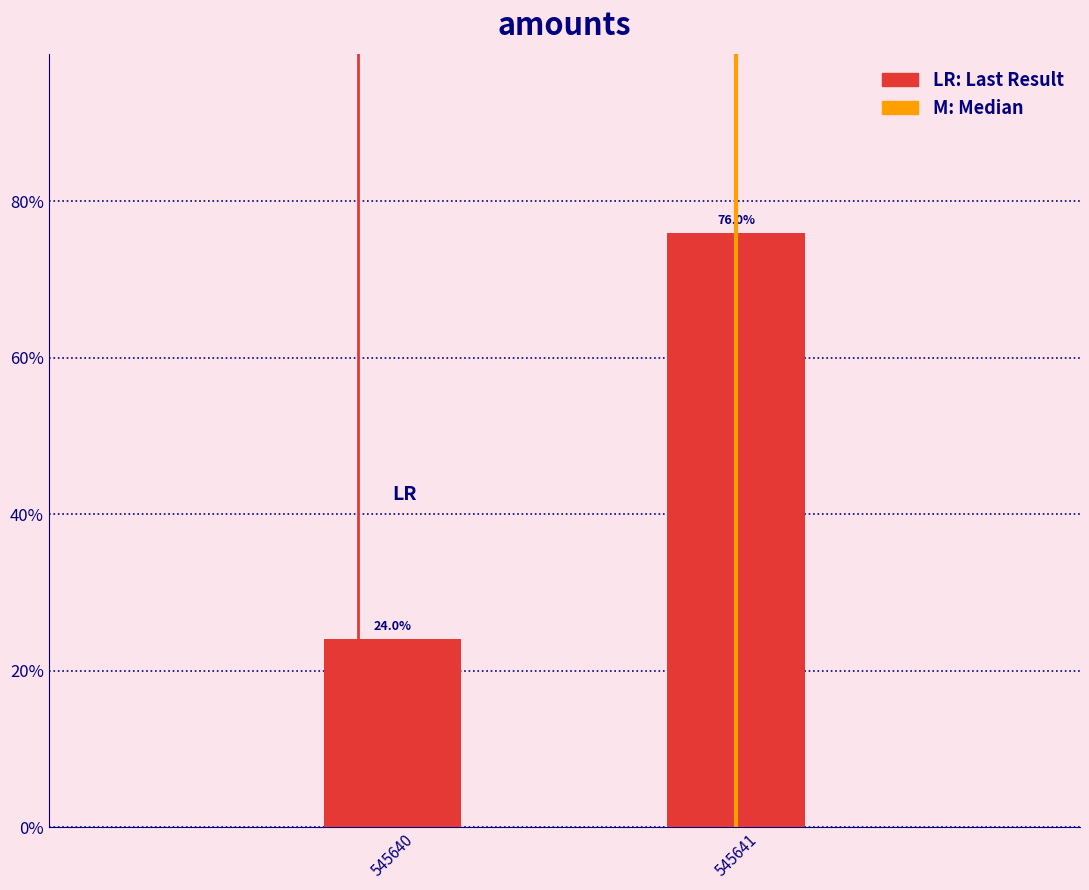

Reading left to right, what are all the values shown in this chart?

24.0	76.0